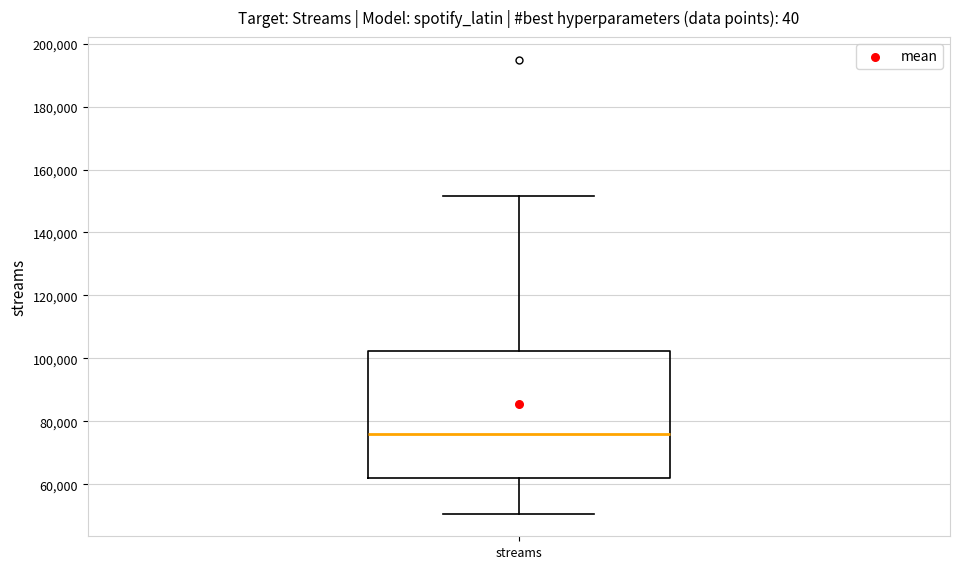

Read this box plot against the y-axis: the position of the median line, the range covered by the box, and the ends of both whiskers. The values are not printed on the chart, so give them approximately, as read against the axis.

median 76000, box 62000 to 102000, whiskers 50000 to 152000